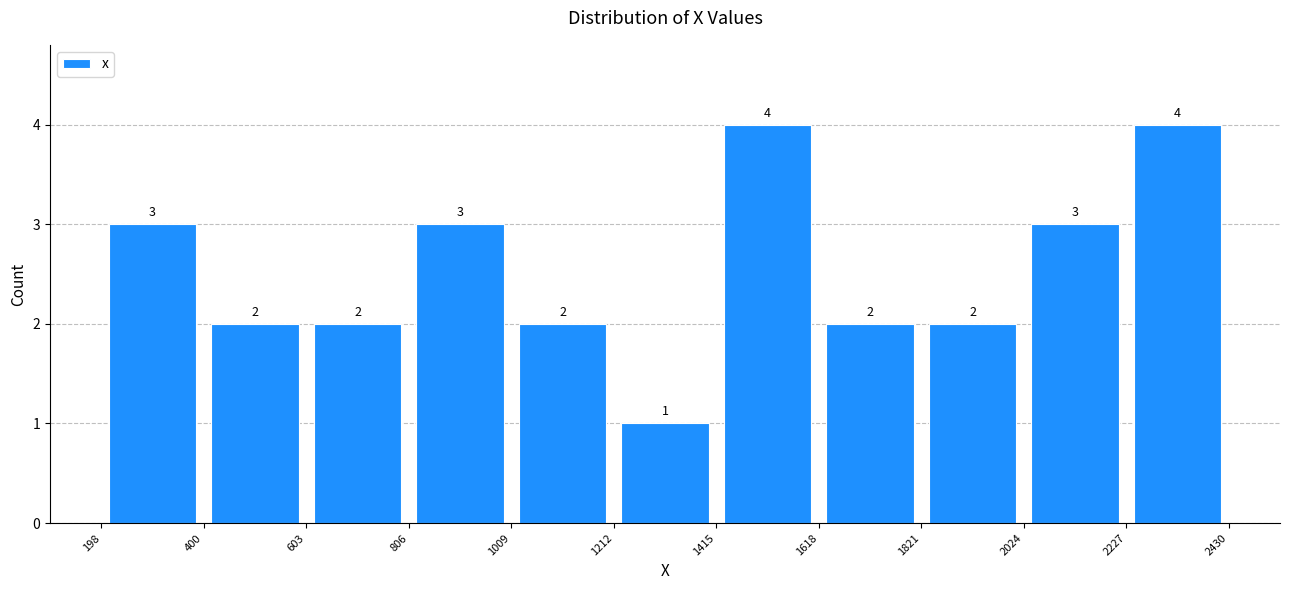

Reading left to right, list every bar in this chart as the range it spans on the x-axis followed by its height.

198 to 400: 3
400 to 603: 2
603 to 806: 2
806 to 1009: 3
1009 to 1212: 2
1212 to 1415: 1
1415 to 1618: 4
1618 to 1821: 2
1821 to 2024: 2
2024 to 2227: 3
2227 to 2430: 4